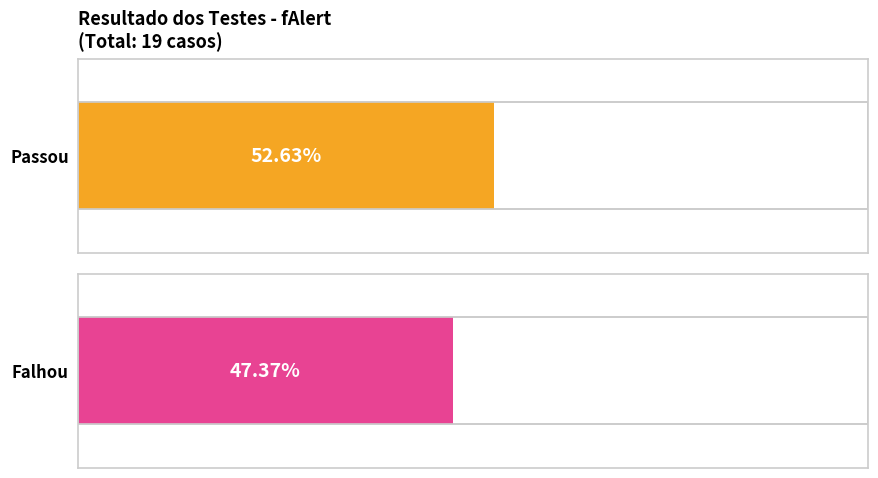

Are the bars horizontal?

Yes